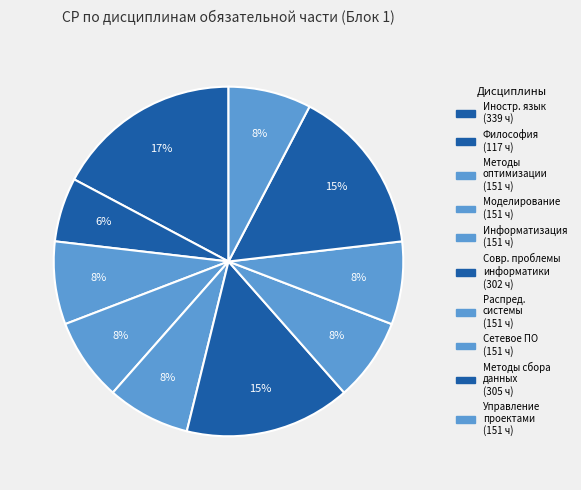

Count the number of slices in the pie.

10